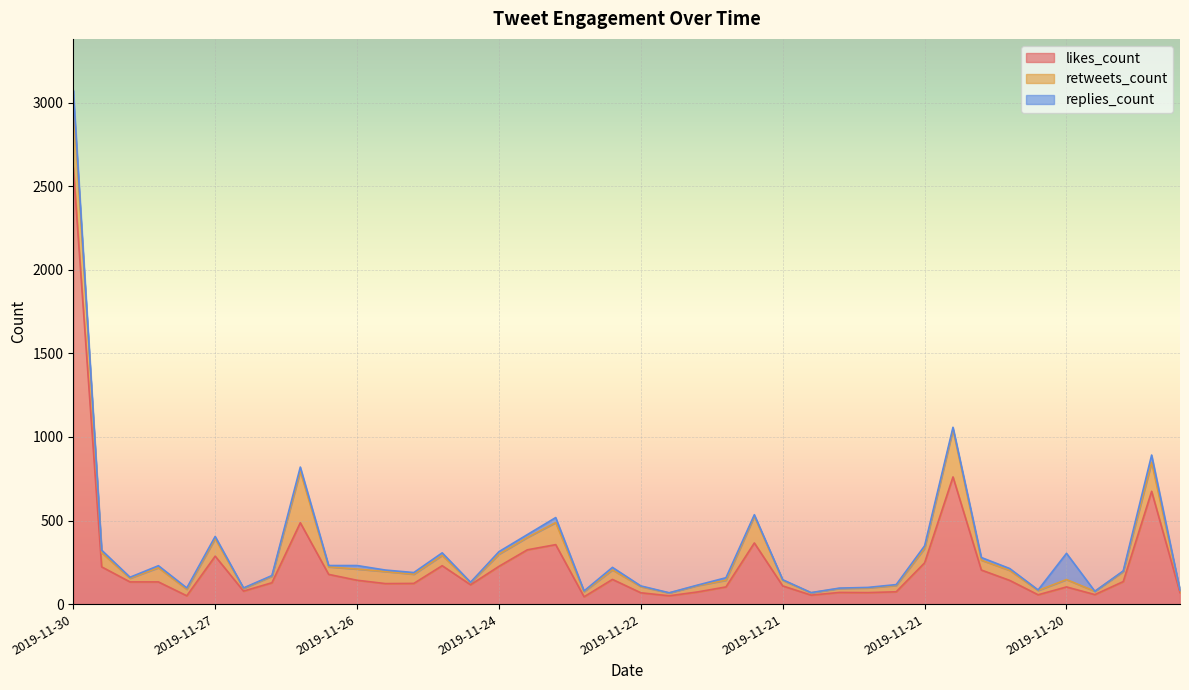

How many interior local peaks does the retweets_count series have?

12